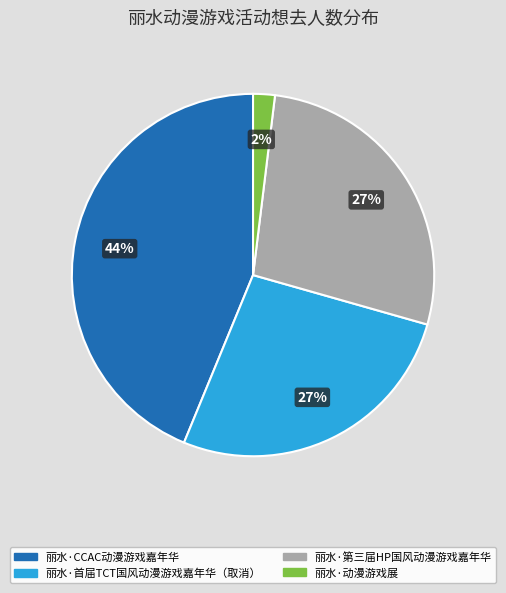

To the nearest percent, what is the combined percentage of 丽水·第三届HP国风动漫游戏嘉年华 and 丽水·CCAC动漫游戏嘉年华?

71%